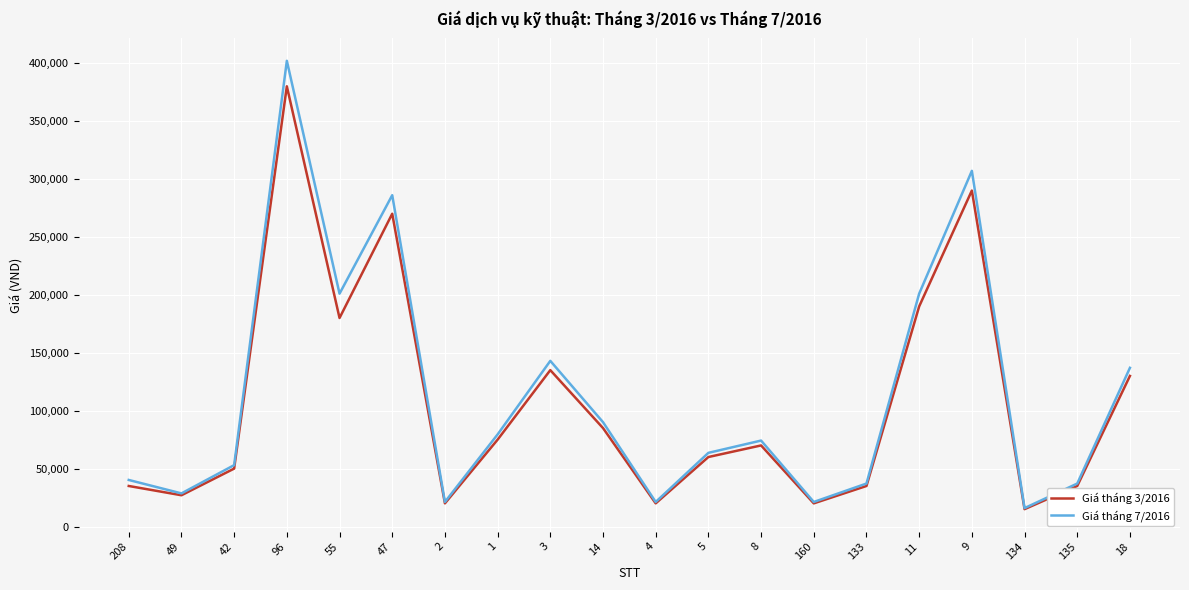

Where is Giá tháng 3/2016 nearest to the value 197500?

11